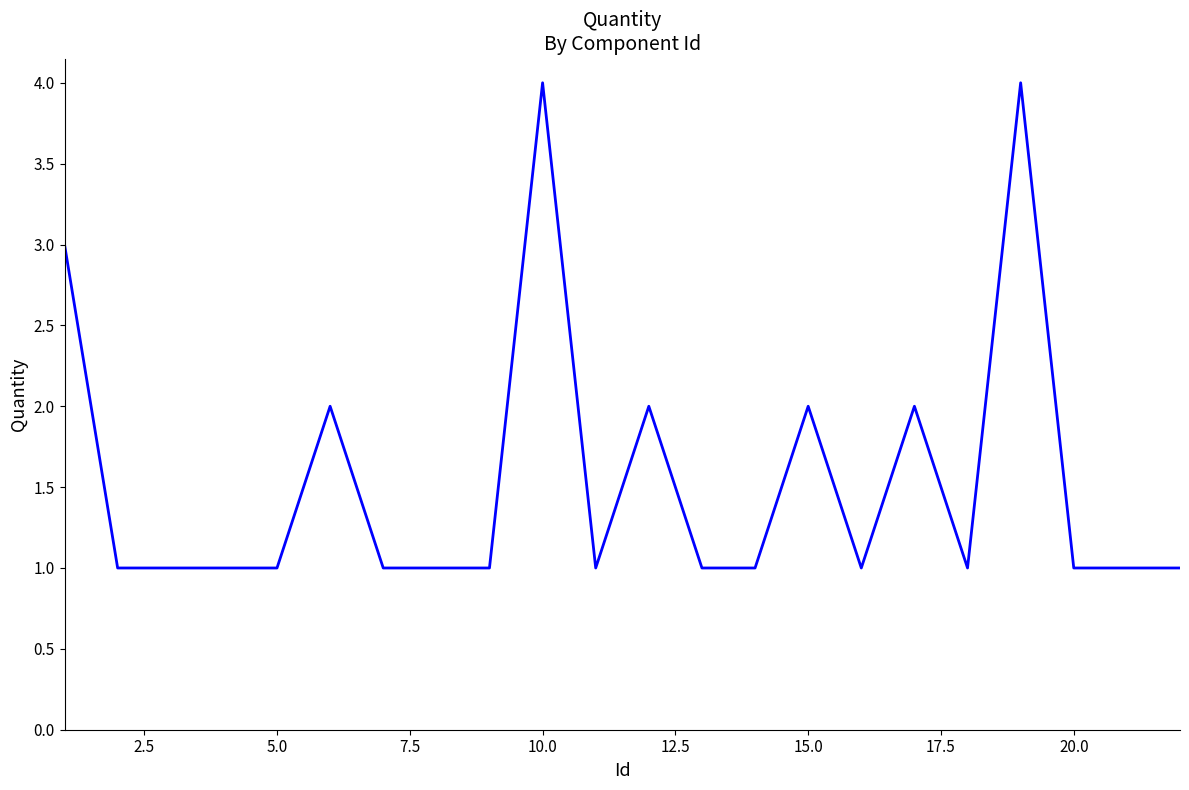

What is the difference between the maximum and minimum values?

3